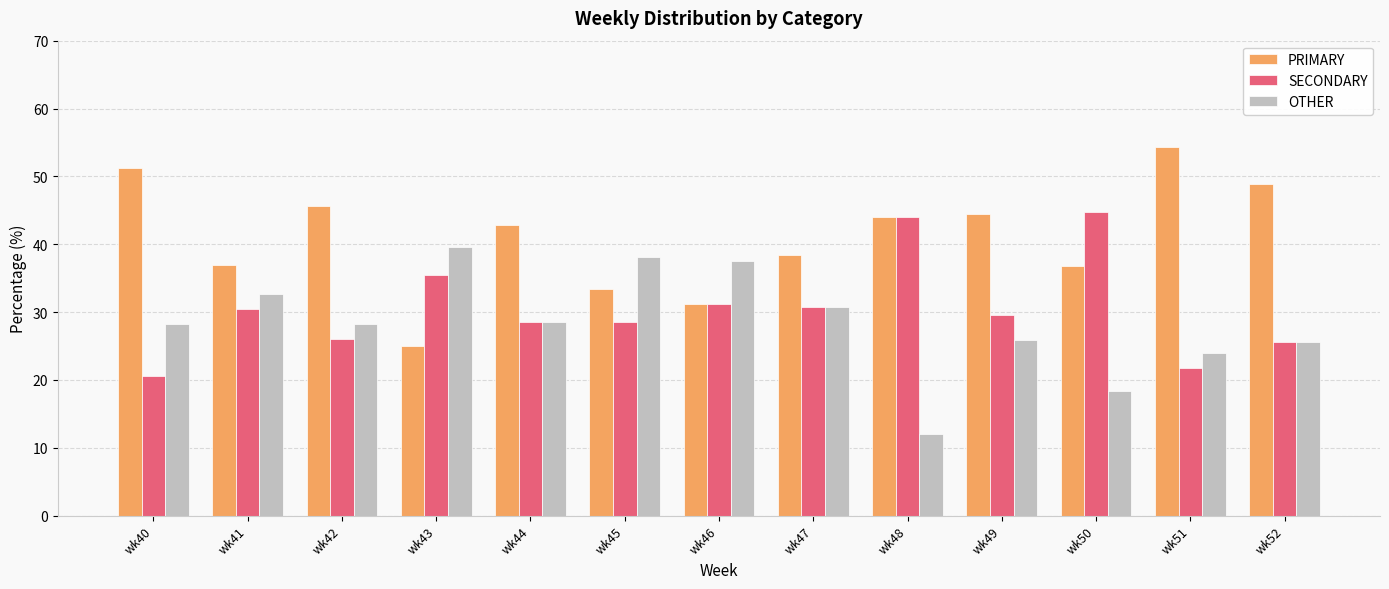

Which series has the widest spread of values?

PRIMARY